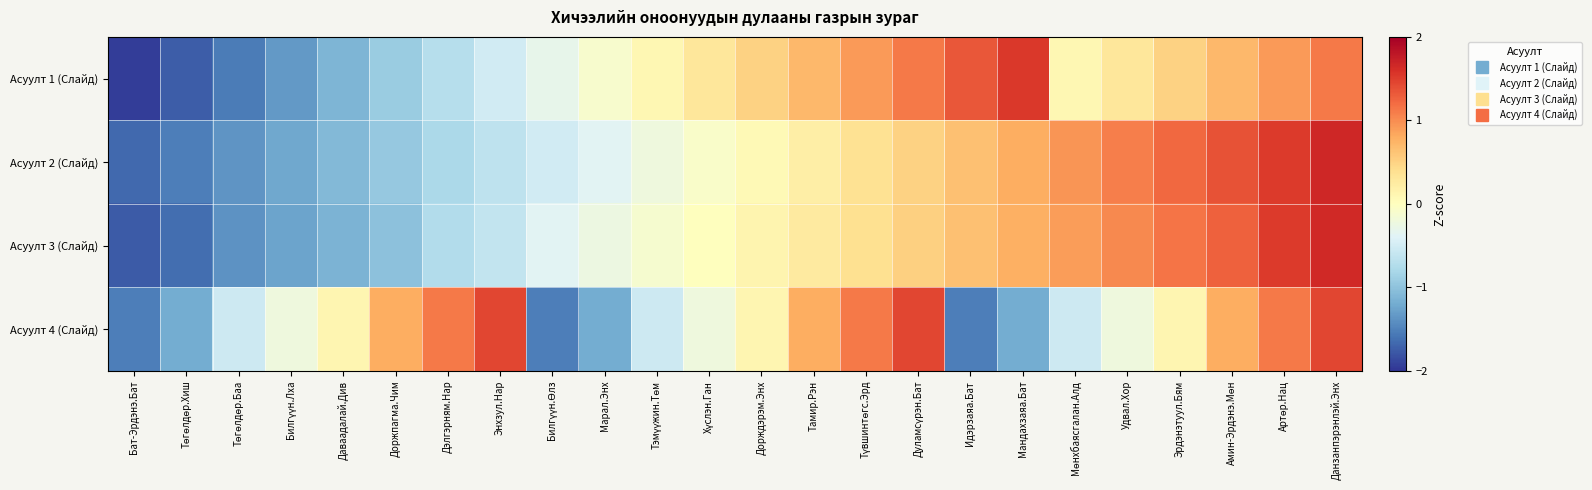

At Даваадалай.Див, list the series in order from smallest to largest.

Асуулт 3 (Слайд), Асуулт 1 (Слайд), Асуулт 2 (Слайд), Асуулт 4 (Слайд)